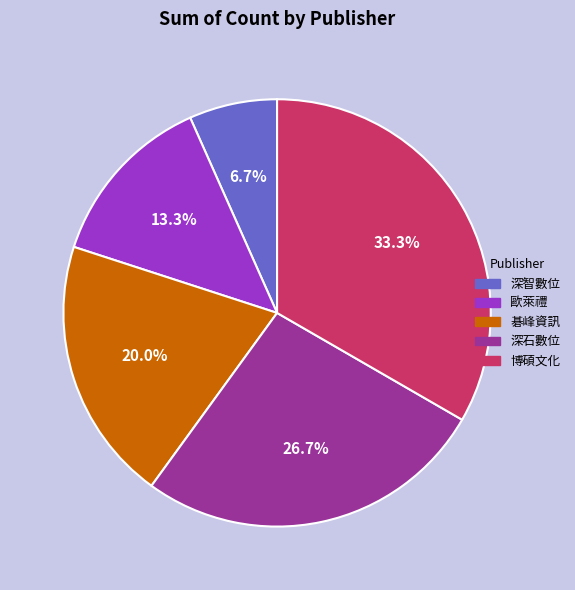

What is the ratio of the value at 碁峰資訊 to the value at 博碩文化?

0.6